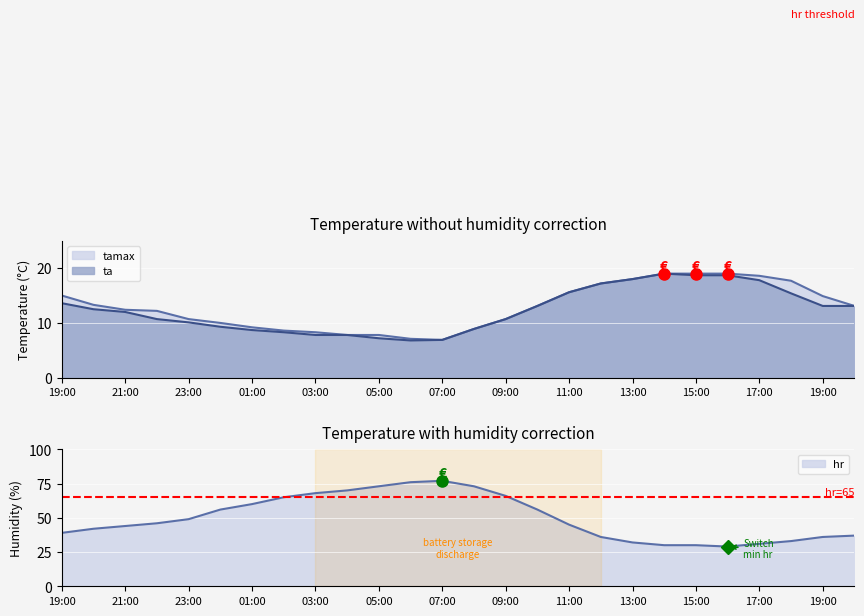

True or false: tamax has more than 2 points higher than both neighbors.

False